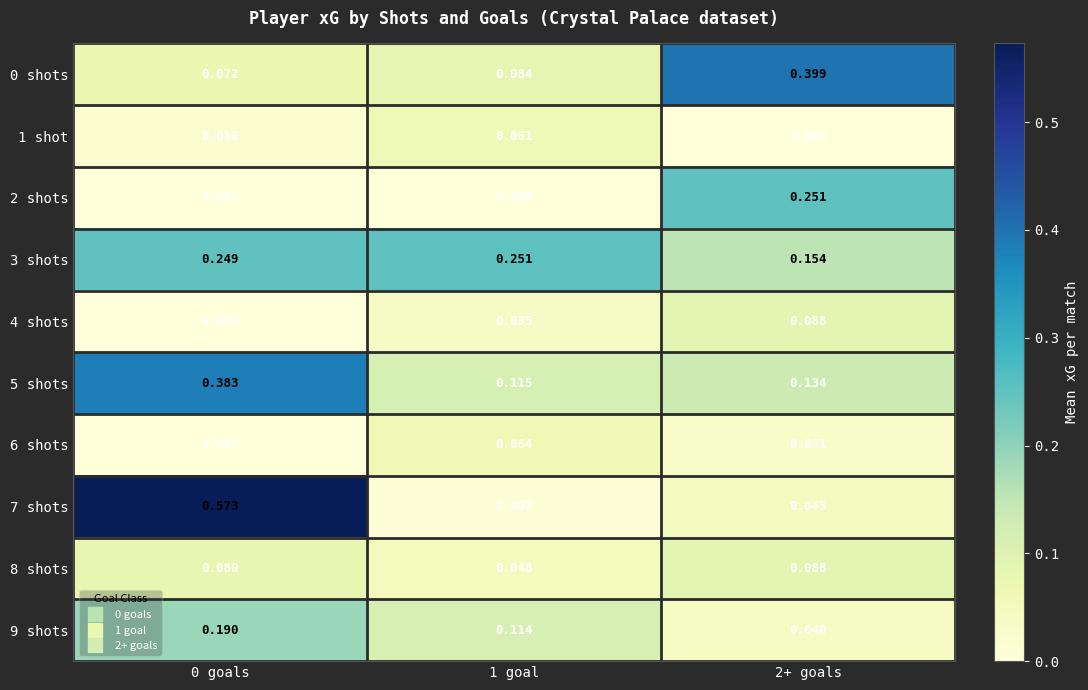

Is the value of 2 shots at 0 goals greater than the value of 3 shots at 1 goal?

No